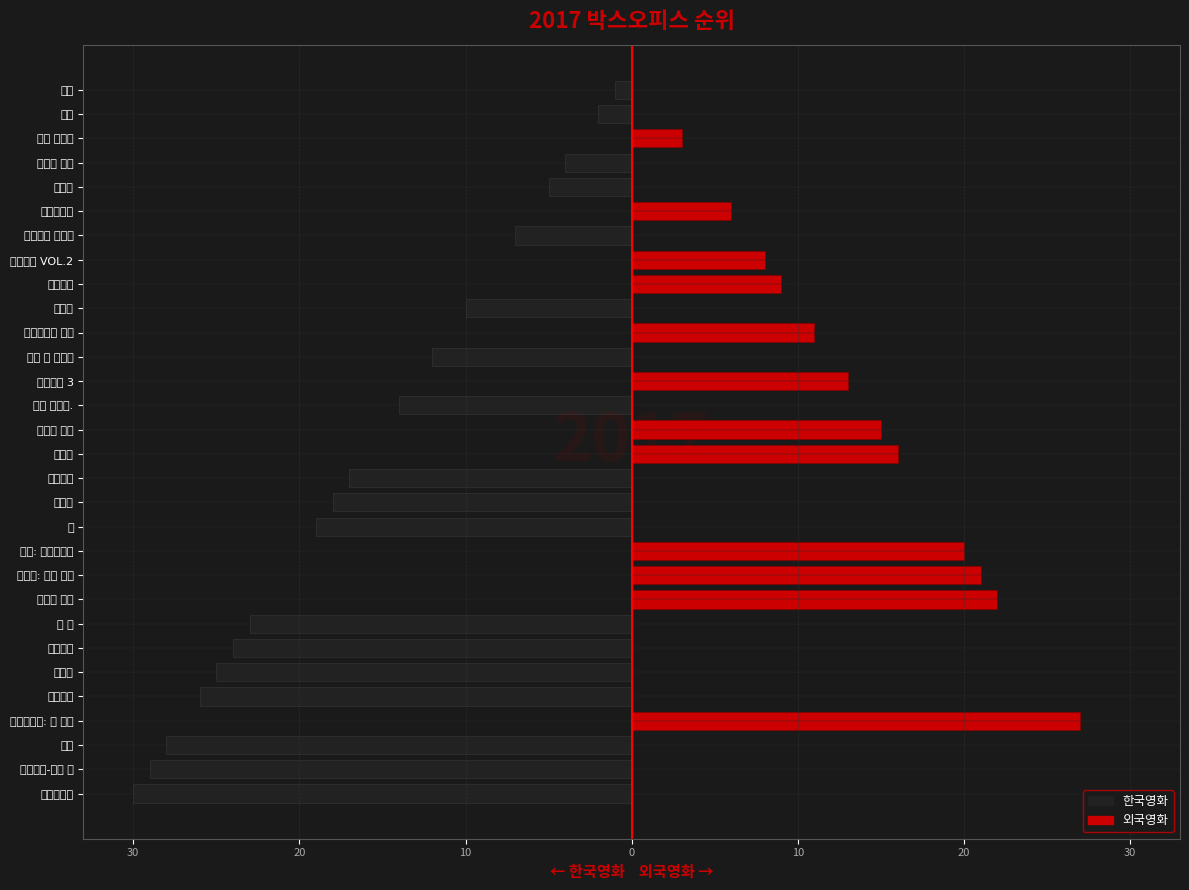

At how many categories does at least one series exceed -14?

30